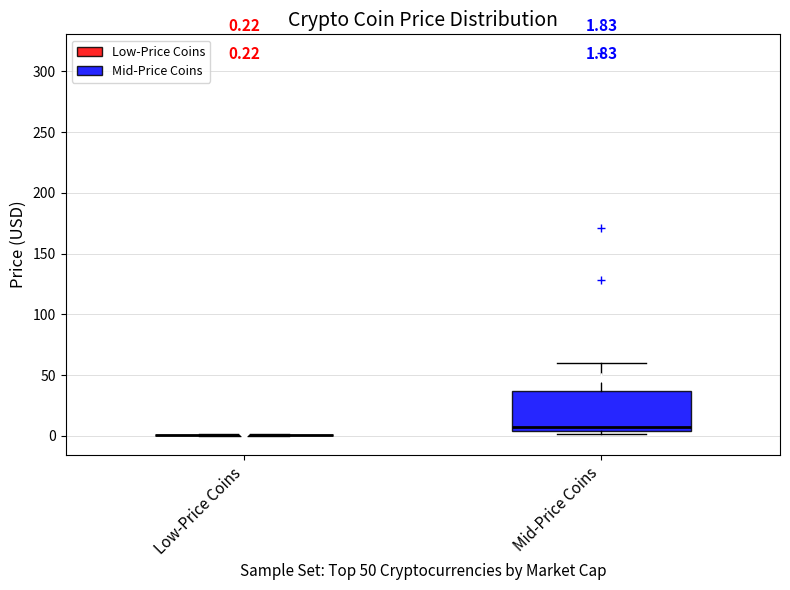

Comparing the boxes themselves (not the whiskers), which one is the tallest?

Mid-Price Coins